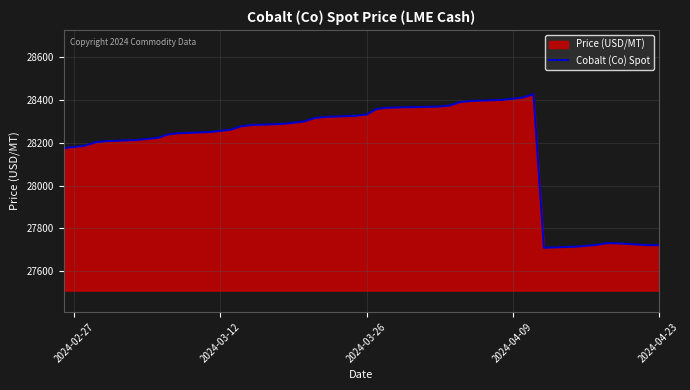

What is the minimum value shown in the chart?

27710.0